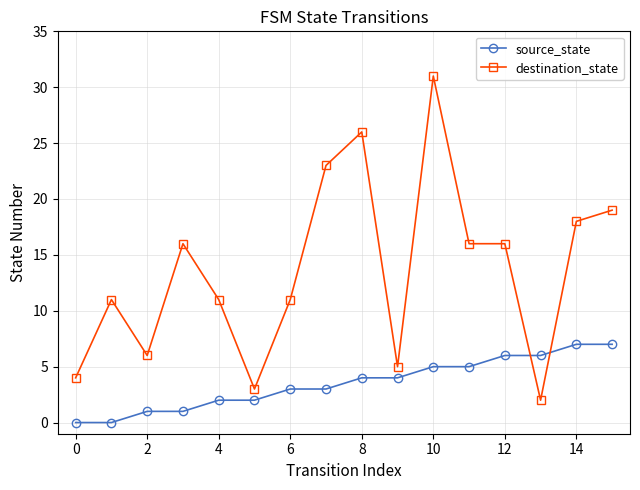

How many series are shown in this chart?

2